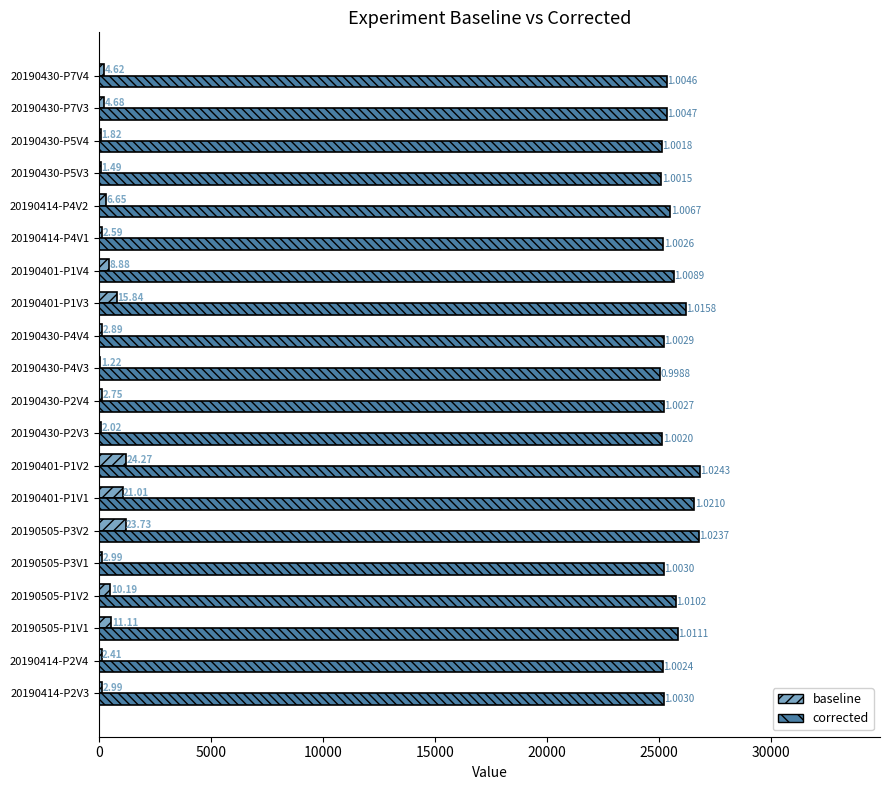

What is the average value of the corrected series?

25575.1